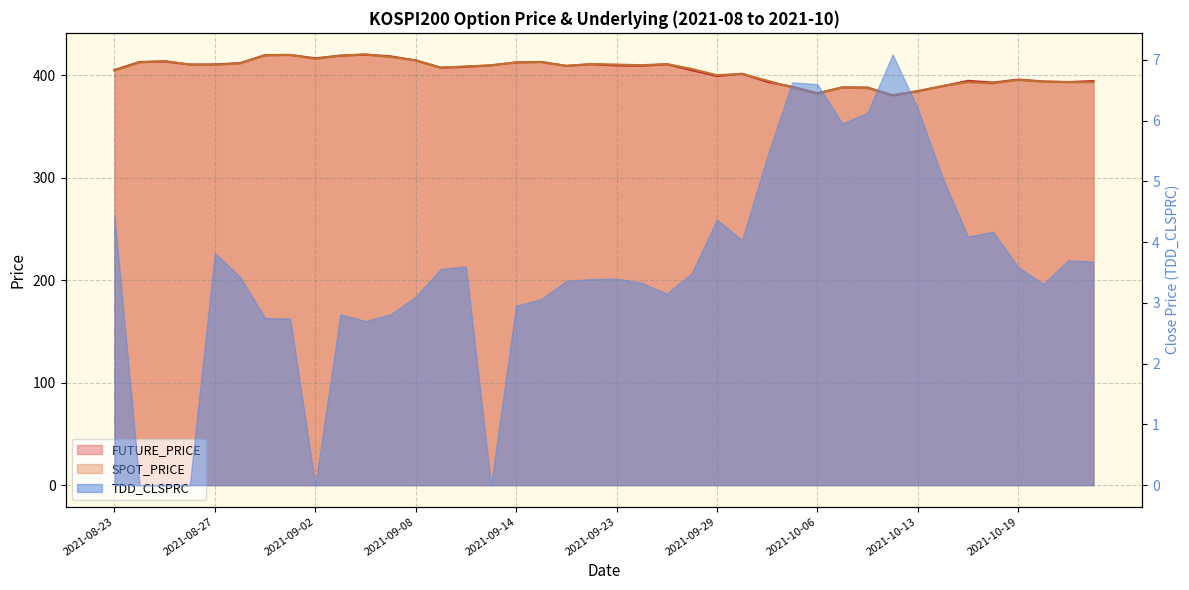

What is the lowest value of the FUTURE_PRICE series?

380.2